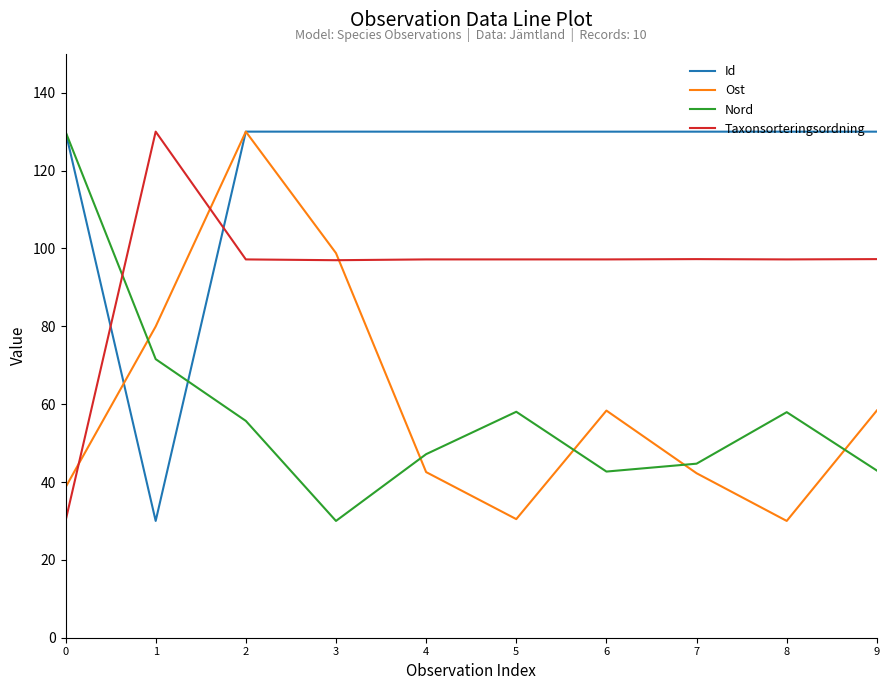

Is the value of Taxonsorteringsordning at 7 greater than the value of Ost at 7?

Yes